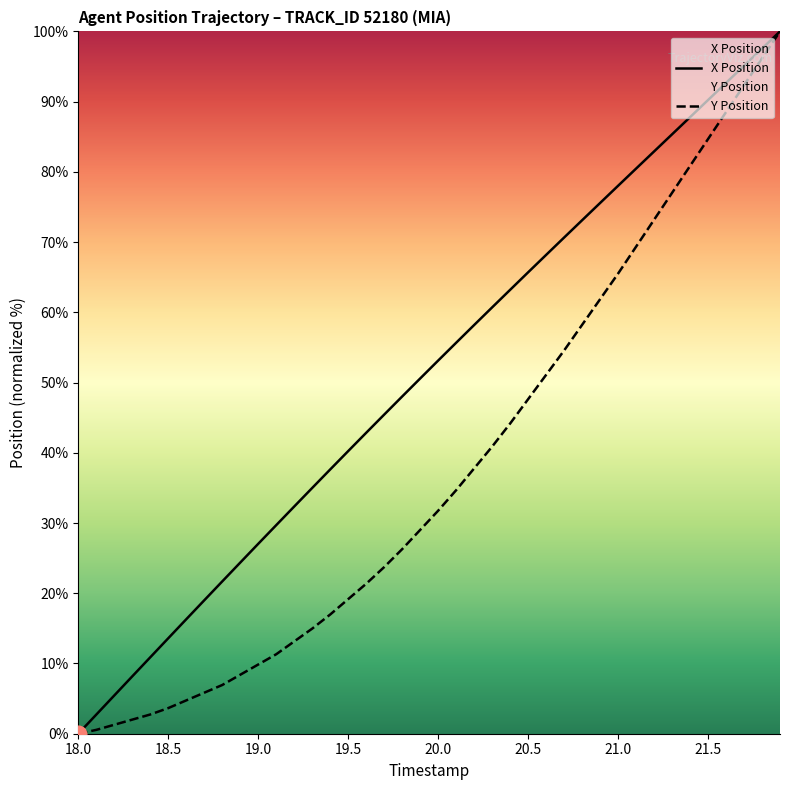

True or false: Y Position and X Position cross at least once.

False